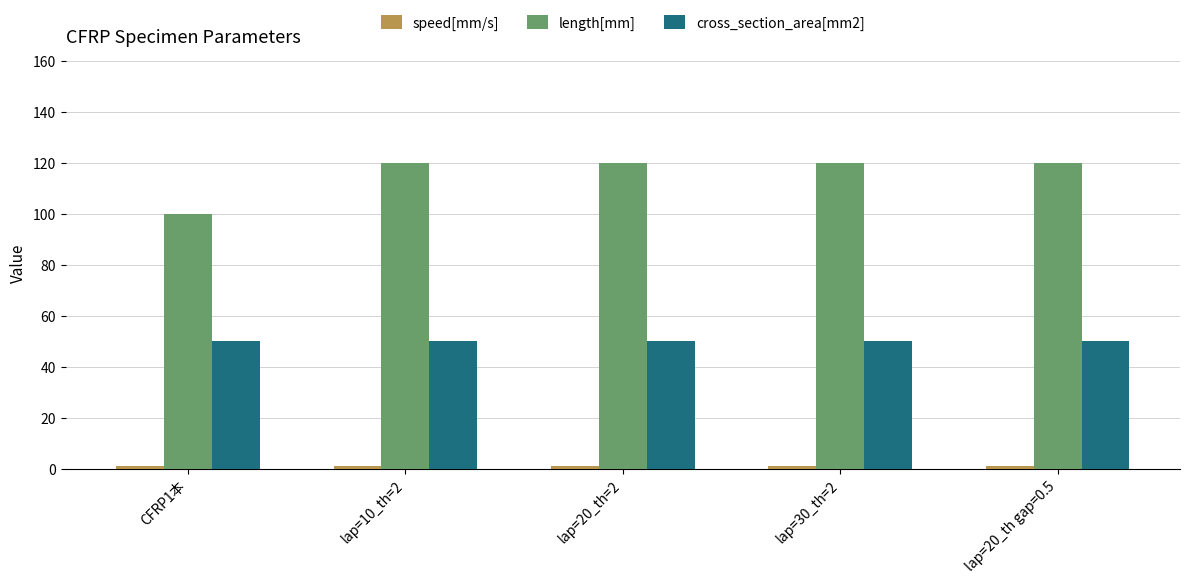

What is the greatest value displayed?

120